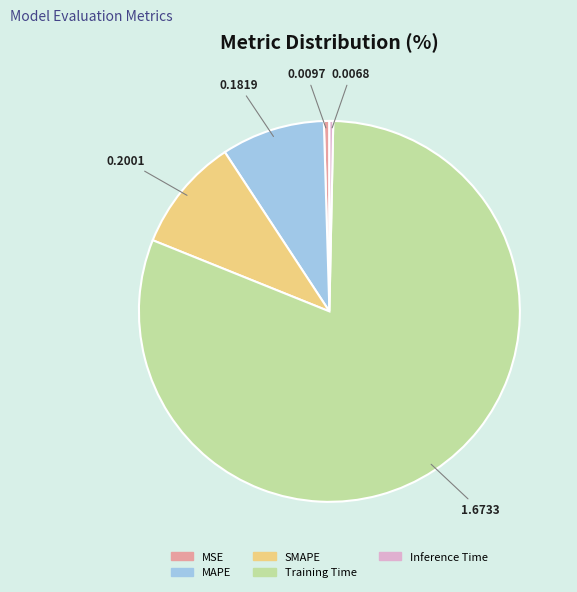

Is it true that MAPE is 9% of the pie?

True